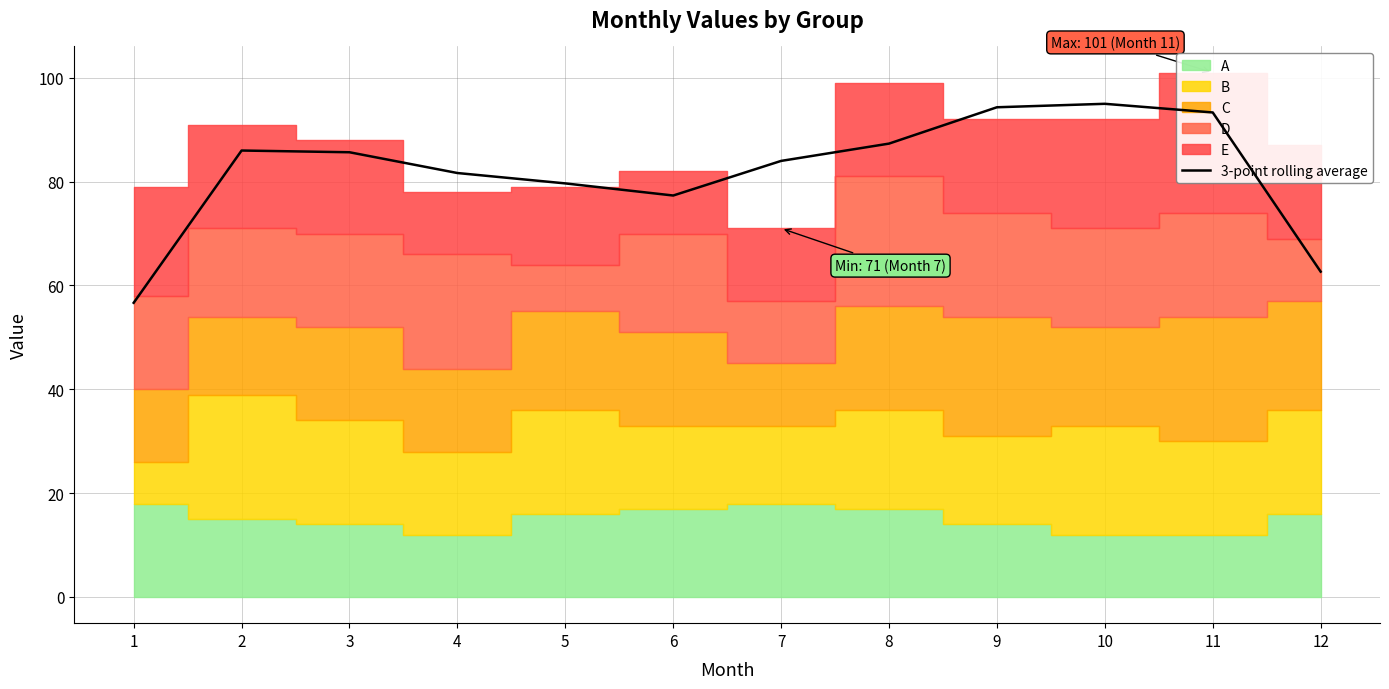

Reading left to right, list all the values displayed in this chart.

1=56.7	2=86.0	3=85.7	4=81.7	5=79.7	6=77.3	7=84.0	8=87.3	9=94.3	10=95.0	11=93.3	12=62.7